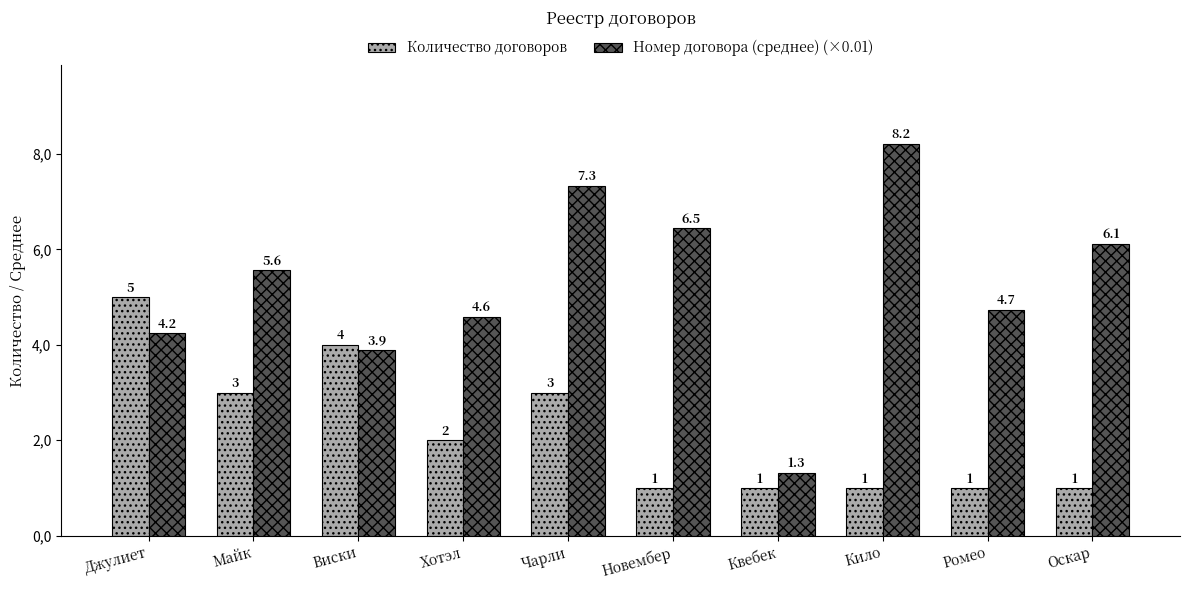

Rank the categories by Номер договора (среднее) (×0.01) value from highest to lowest.

Кило, Чарли, Новембер, Оскар, Майк, Ромео, Хотэл, Джулиет, Виски, Квебек